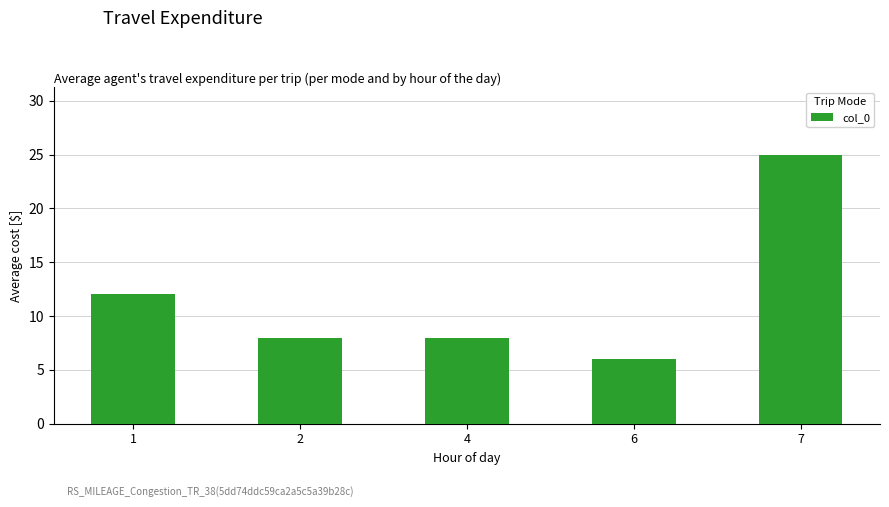

Reading right to left, list all the values displayed in this chart.

25	6	8	8	12